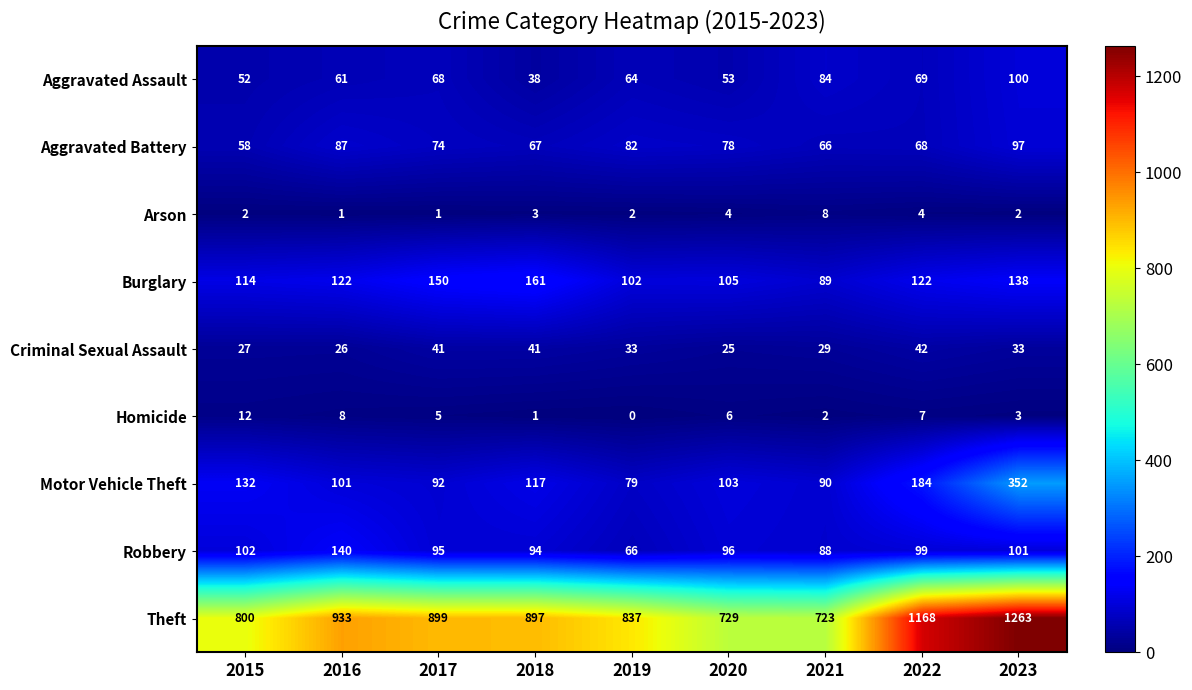

What is the difference between the Robbery values at 2020 and 2015?

6